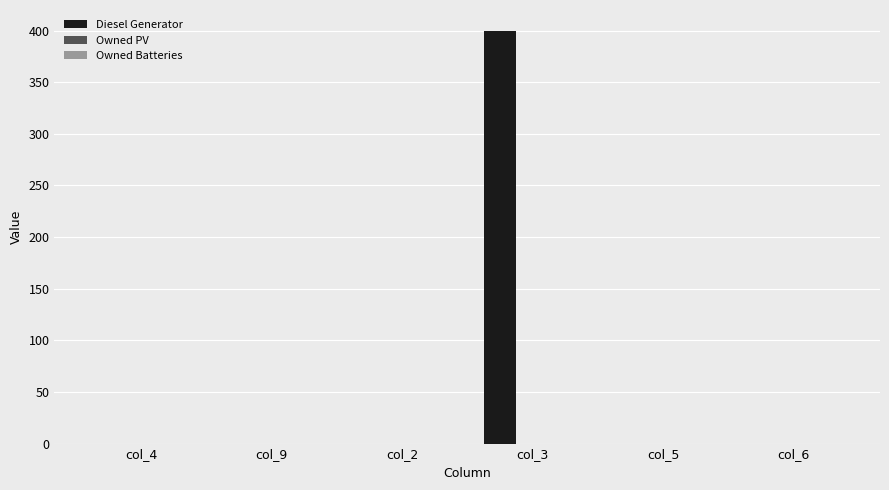

Are the bars grouped side by side (vs. stacked)?

No